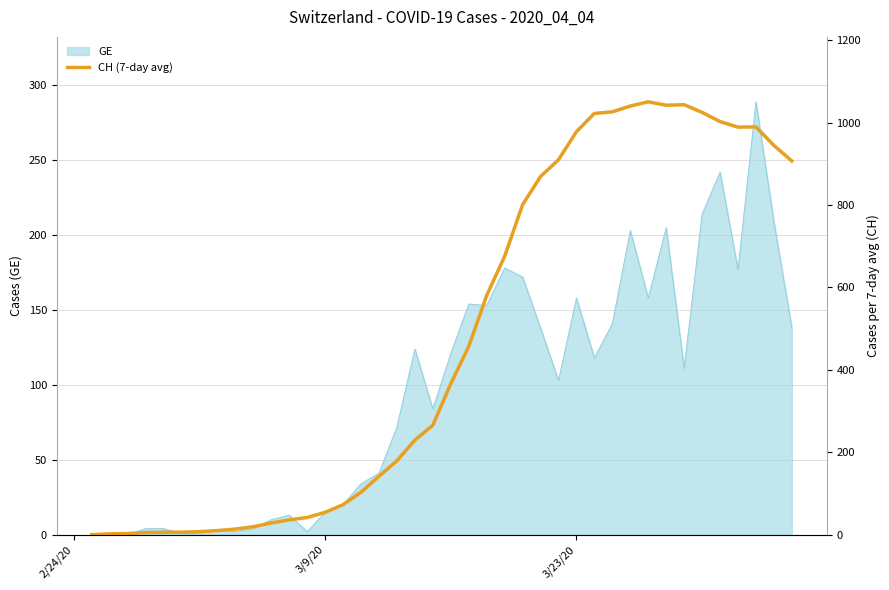

Is it true that GE equals 158 at 3/23/20?

True